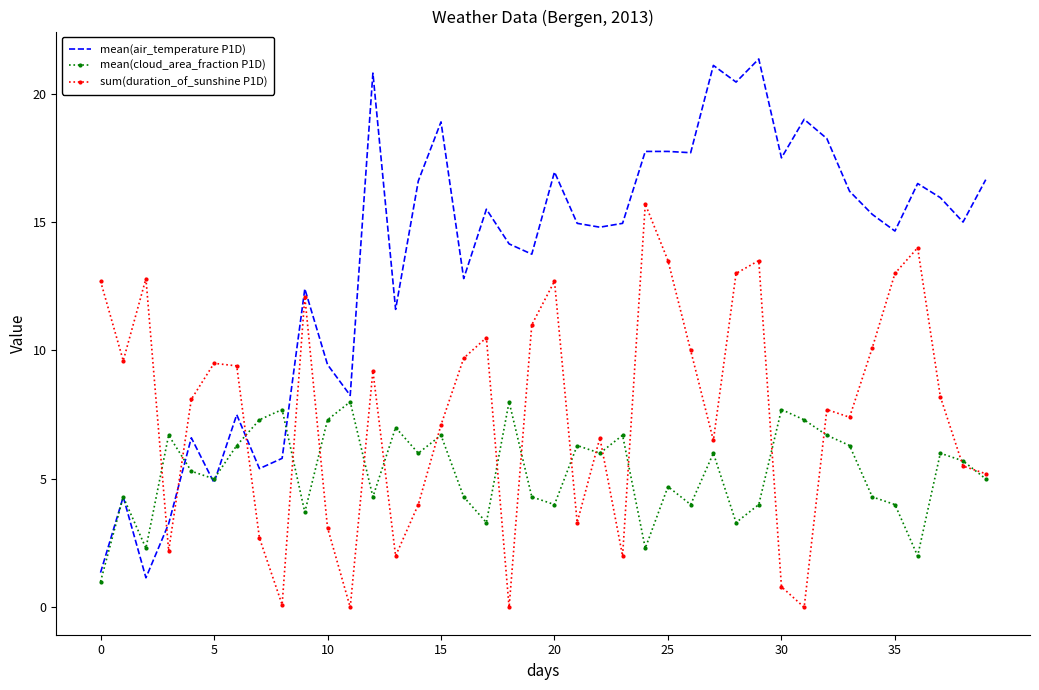

Which series ends up on top after the final intersection of sum(duration_of_sunshine P1D) and mean(air_temperature P1D)?

mean(air_temperature P1D)